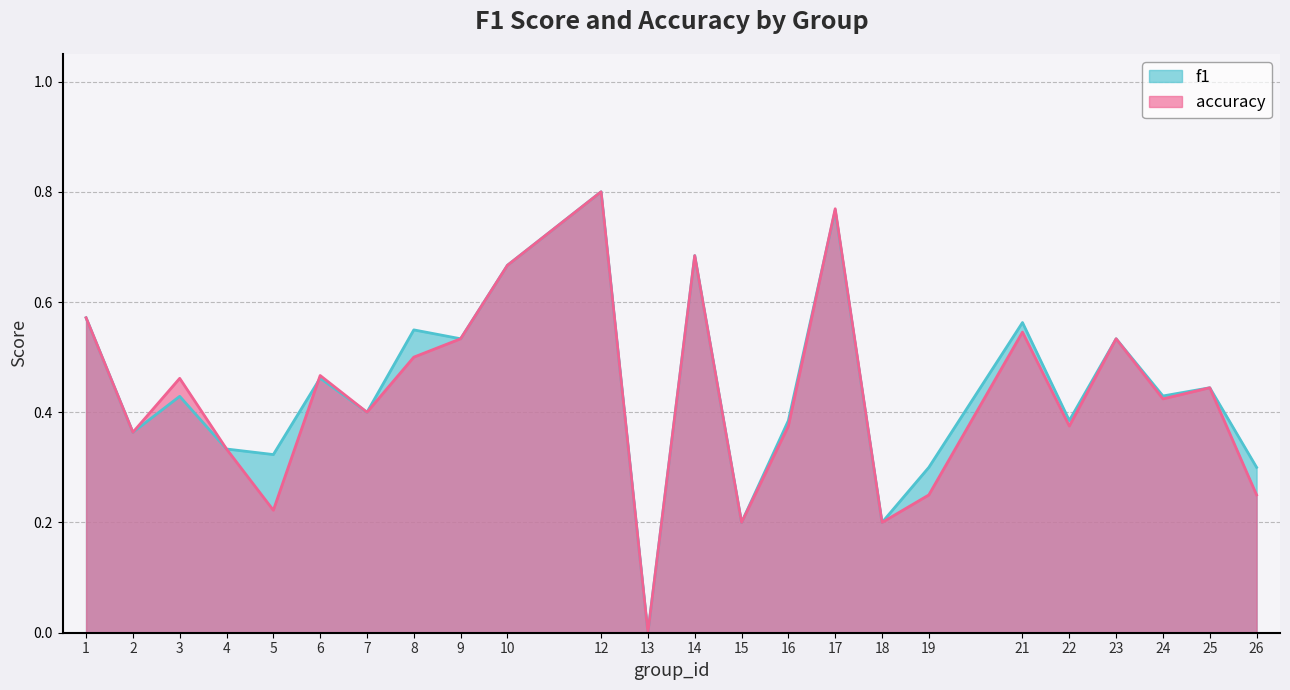

Reading left to right, extract all data points from this chart.

f1: 1=0.6	2=0.4	3=0.4	4=0.3	5=0.3	6=0.5	7=0.4	8=0.5	9=0.5	10=0.7	12=0.8	13=0.0	14=0.7	15=0.2	16=0.4	17=0.8	18=0.2	19=0.3	21=0.6	22=0.4	23=0.5	24=0.4	25=0.4	26=0.3
accuracy: 1=0.6	2=0.4	3=0.5	4=0.3	5=0.2	6=0.5	7=0.4	8=0.5	9=0.5	10=0.7	12=0.8	13=0.0	14=0.7	15=0.2	16=0.4	17=0.8	18=0.2	19=0.2	21=0.5	22=0.4	23=0.5	24=0.4	25=0.4	26=0.2